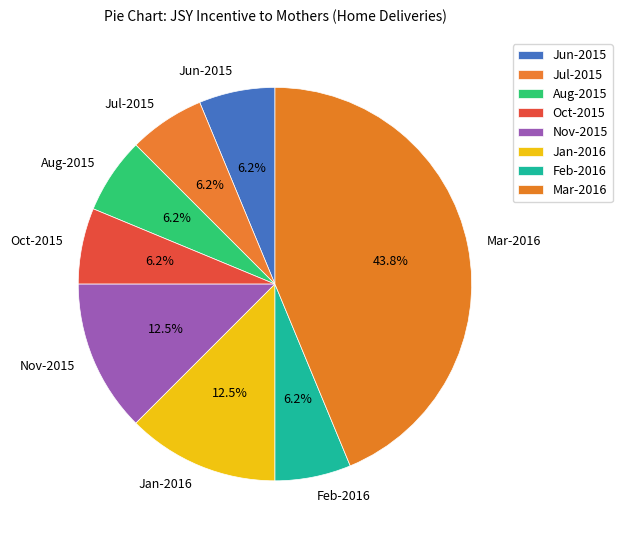

Combined, do Jan-2016 and Mar-2016 account for over 50%?

Yes